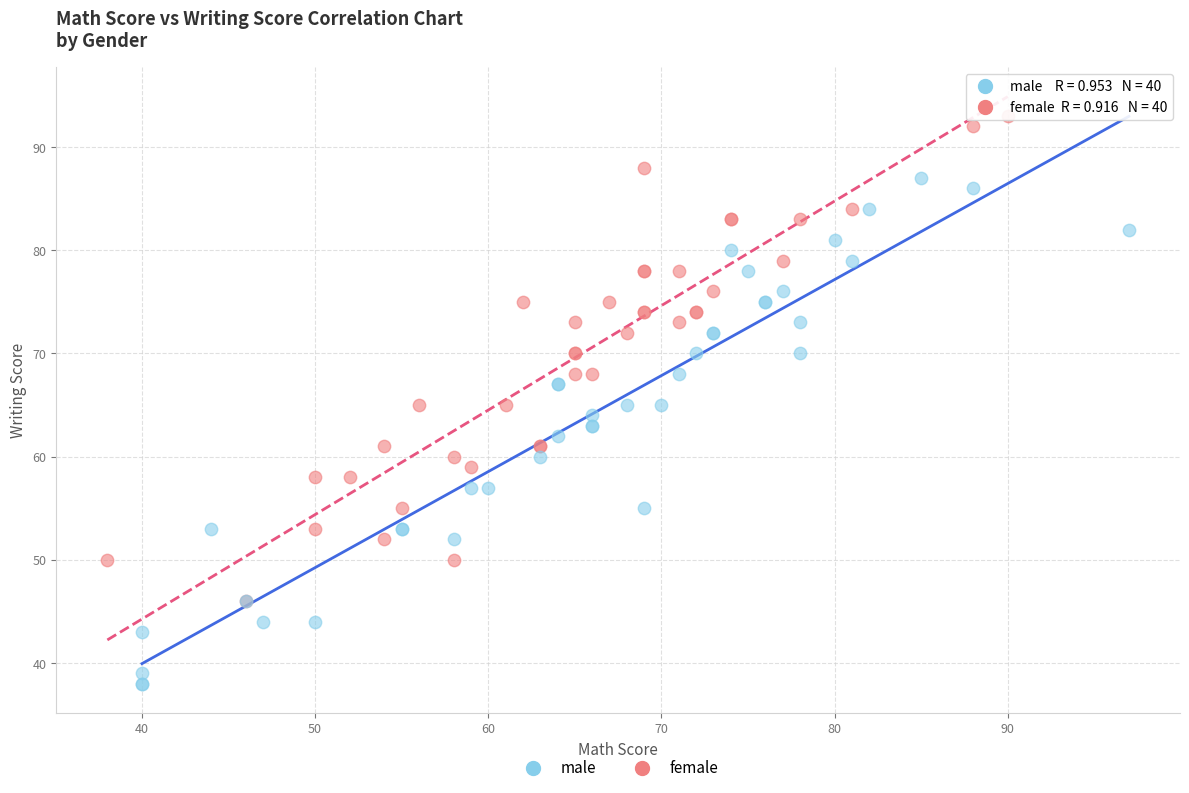

Which series reaches the minimum Y coordinate?

male